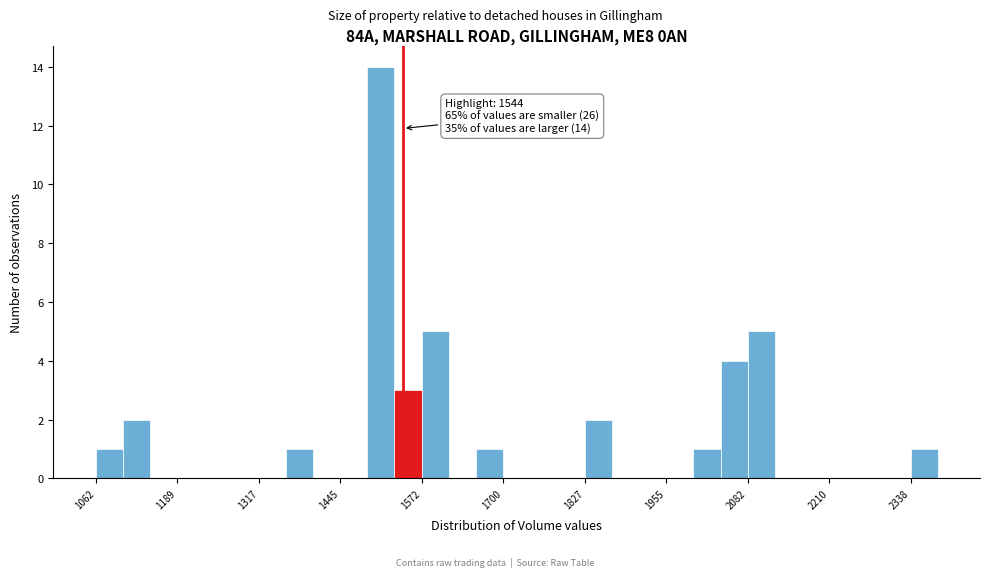

Around what value on the x-axis is the tallest bar? Give the approximate position of its centre, as read against the axis.

1500